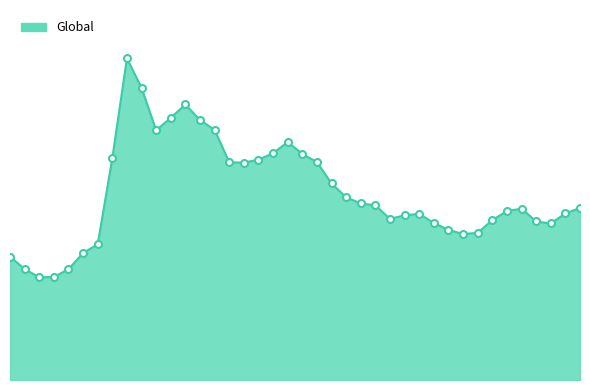

Reading left to right, list all the values displayed in this chart.

539	485	449	450	484	555	593	969	1406	1276	1091	1146	1204	1136	1093	951	950	963	991	1040	988	952	859	798	772	763	704	720	726	686	656	638	643	699	738	749	693	684	728	752